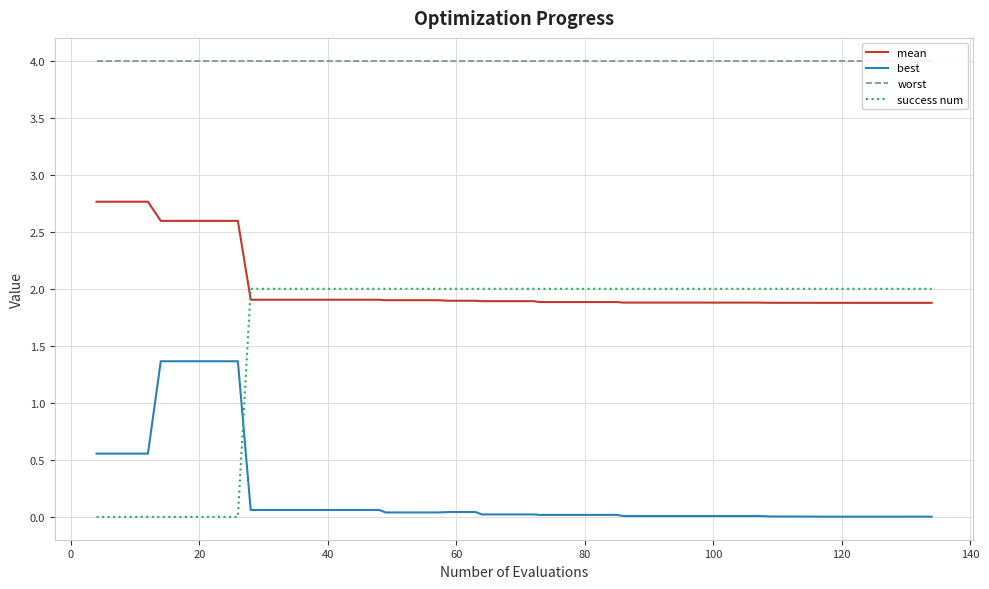

Rank the series by their maximum value, from lowest to highest.

best, success num, mean, worst